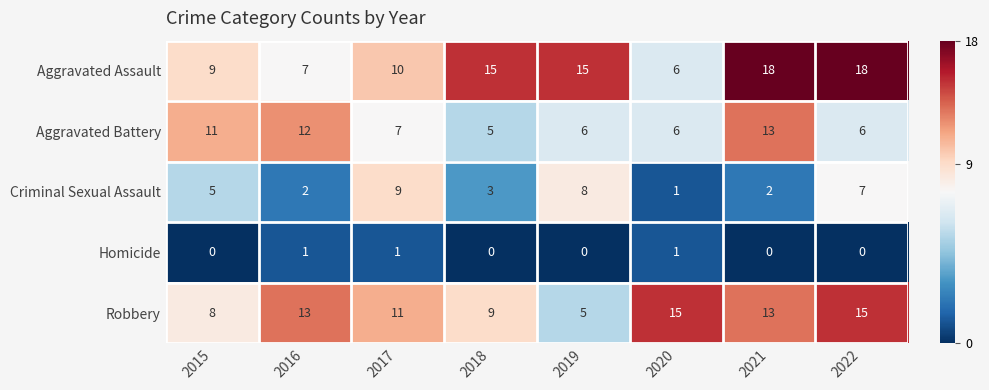

Where is Criminal Sexual Assault nearest to the value 5?

2015